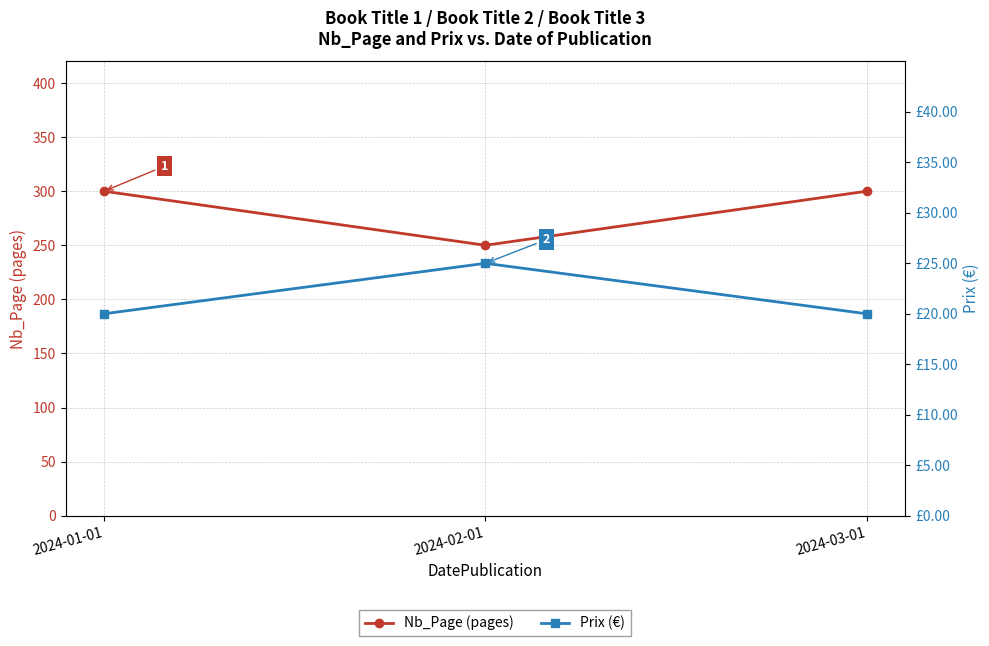

What is the label of the 1st point from the left?

2024-01-01